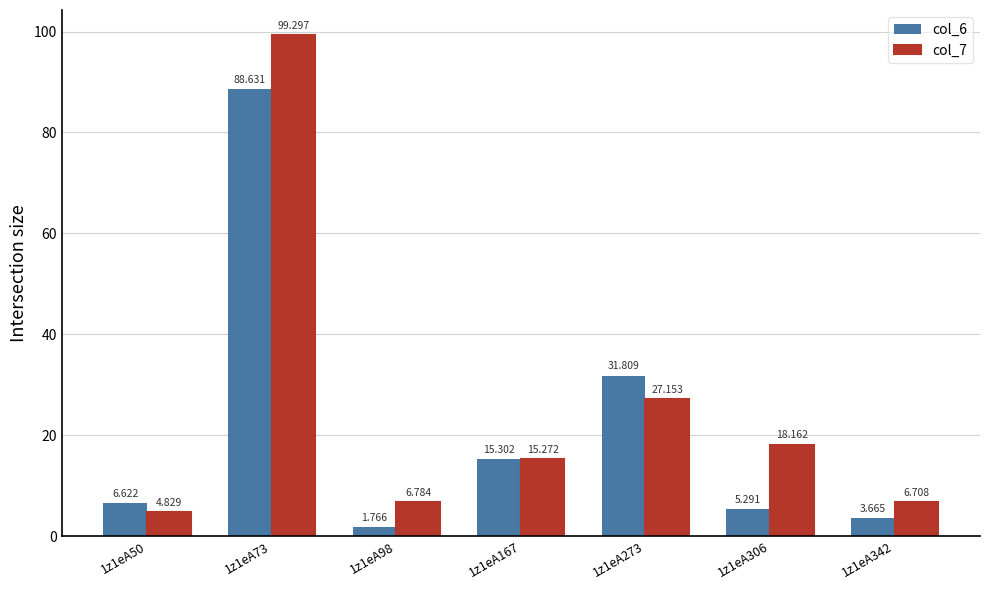

What is the value of the col_6 bar at the 5th from the left?

31.8